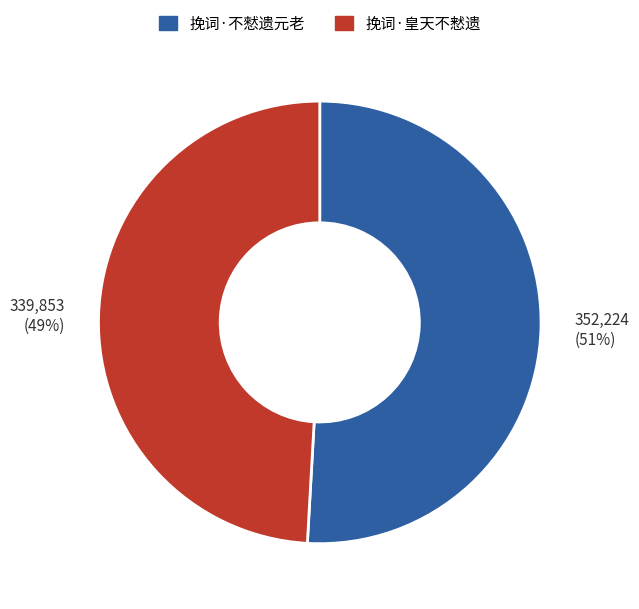

The 挽词·不憖遗元老 slice represents 51% of the pie. True or false?

True